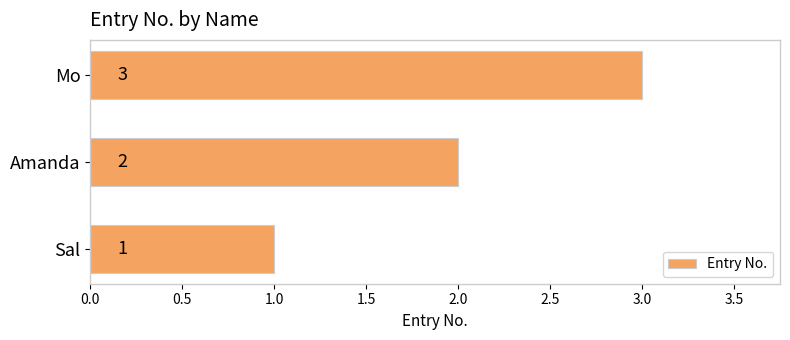

What is the change in value from Sal to Amanda?

+1